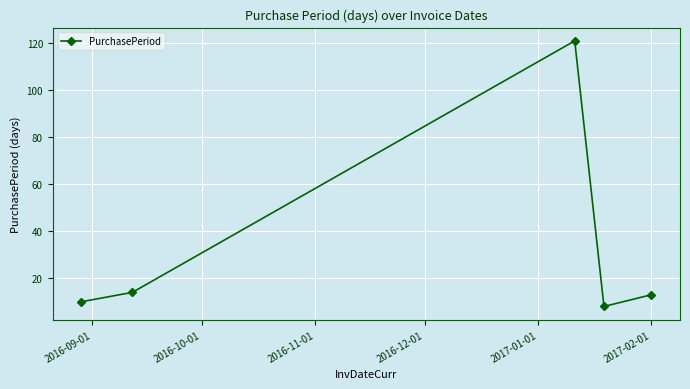

What is the average value?

33